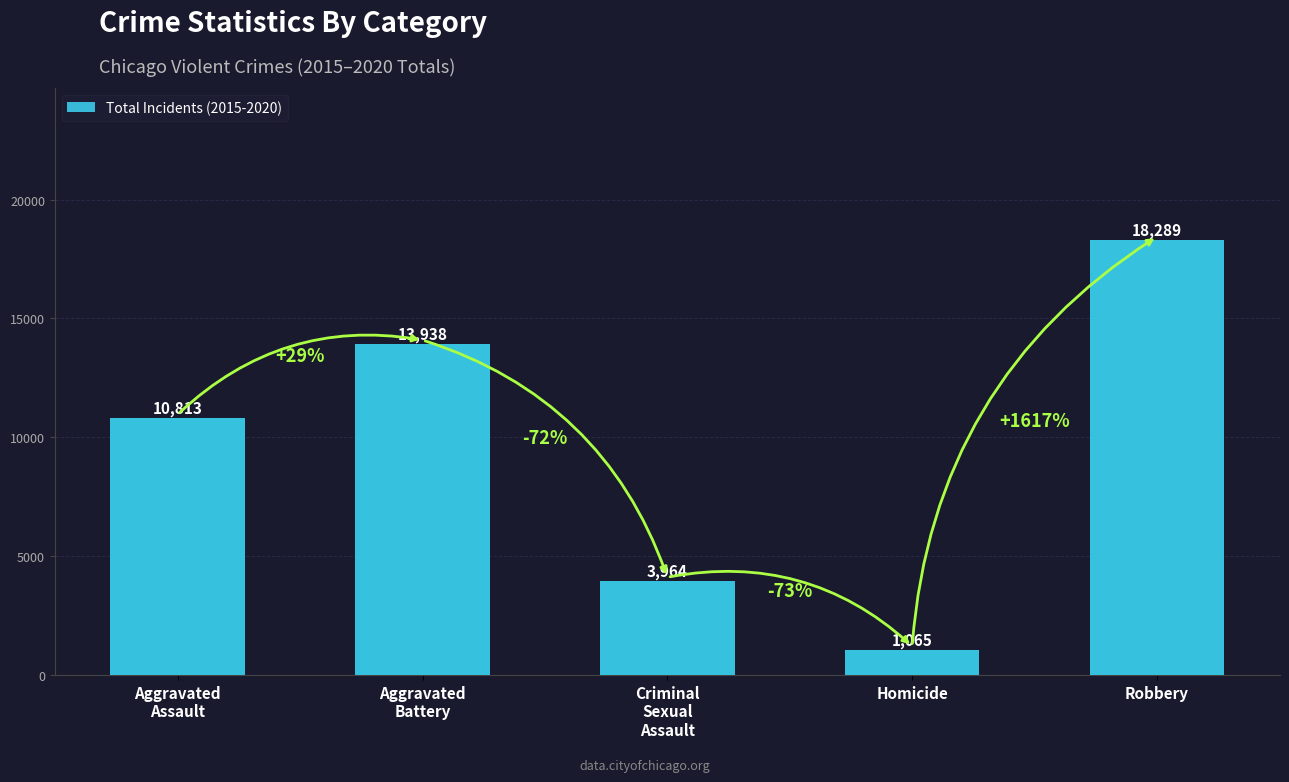

The chart shows a value of 1065 at Homicide. True or false?

True